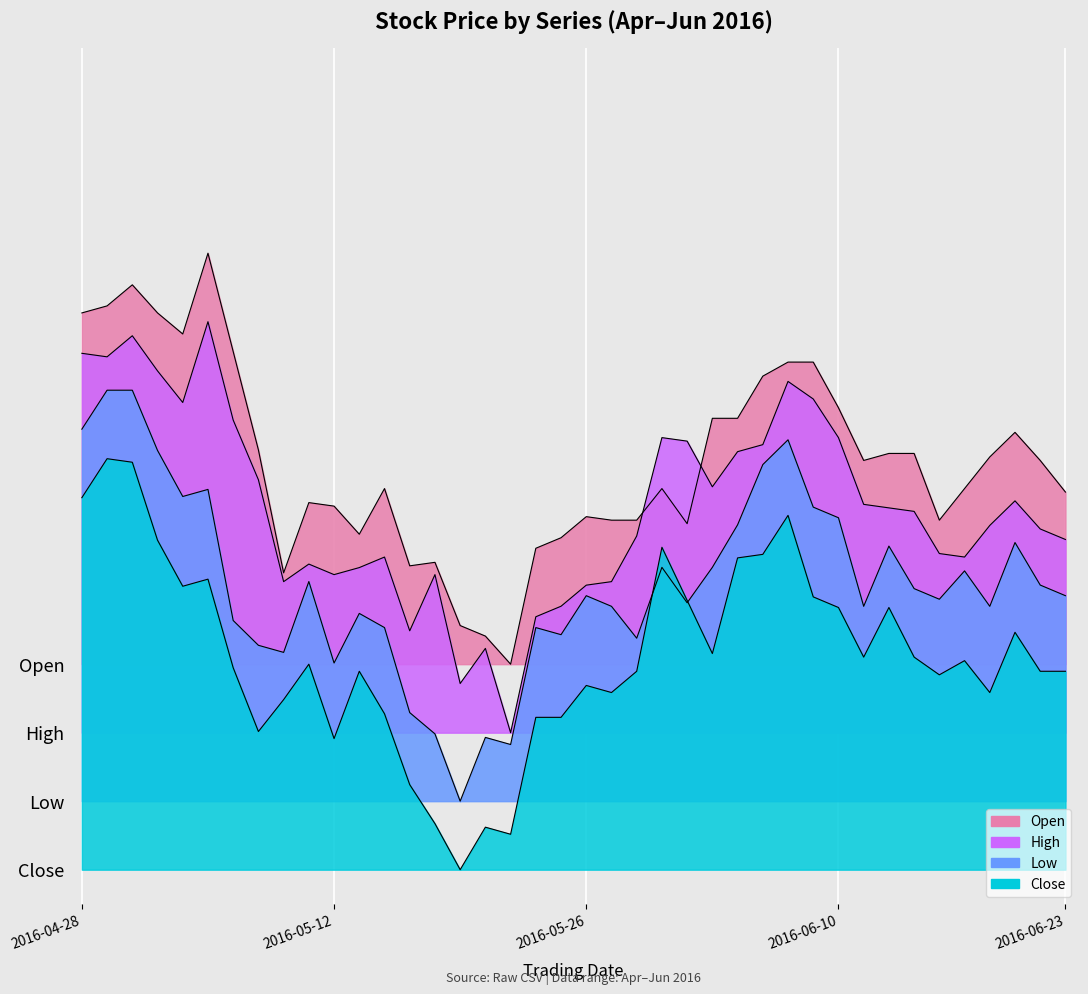

Read the Open value at 2016-06-07.

0.1